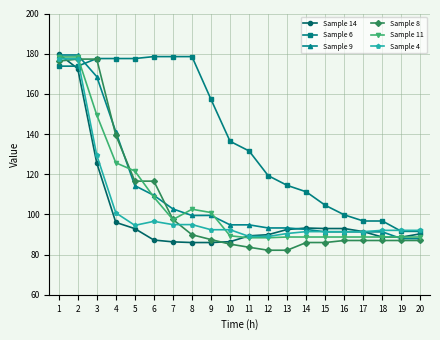

True or false: Sample 11 has a value of 88.8 at 18.

True